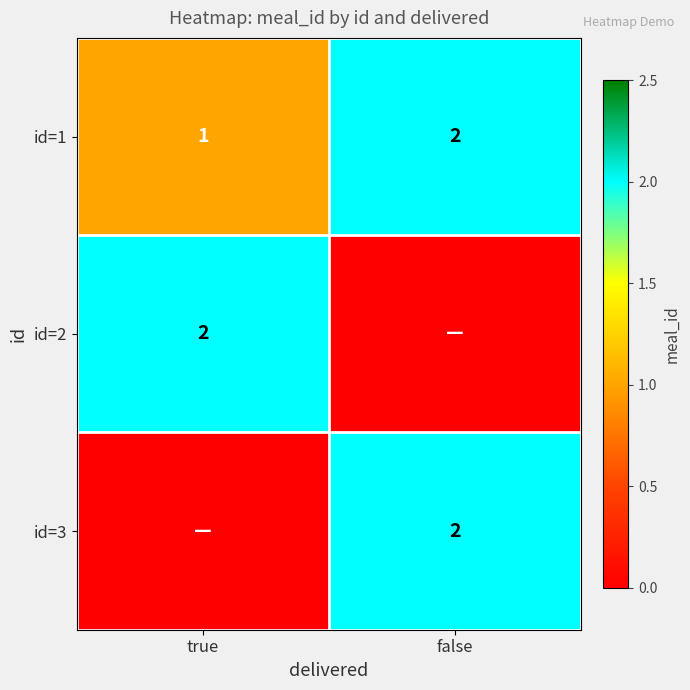

What is the difference between the id=1 values at false and true?

1